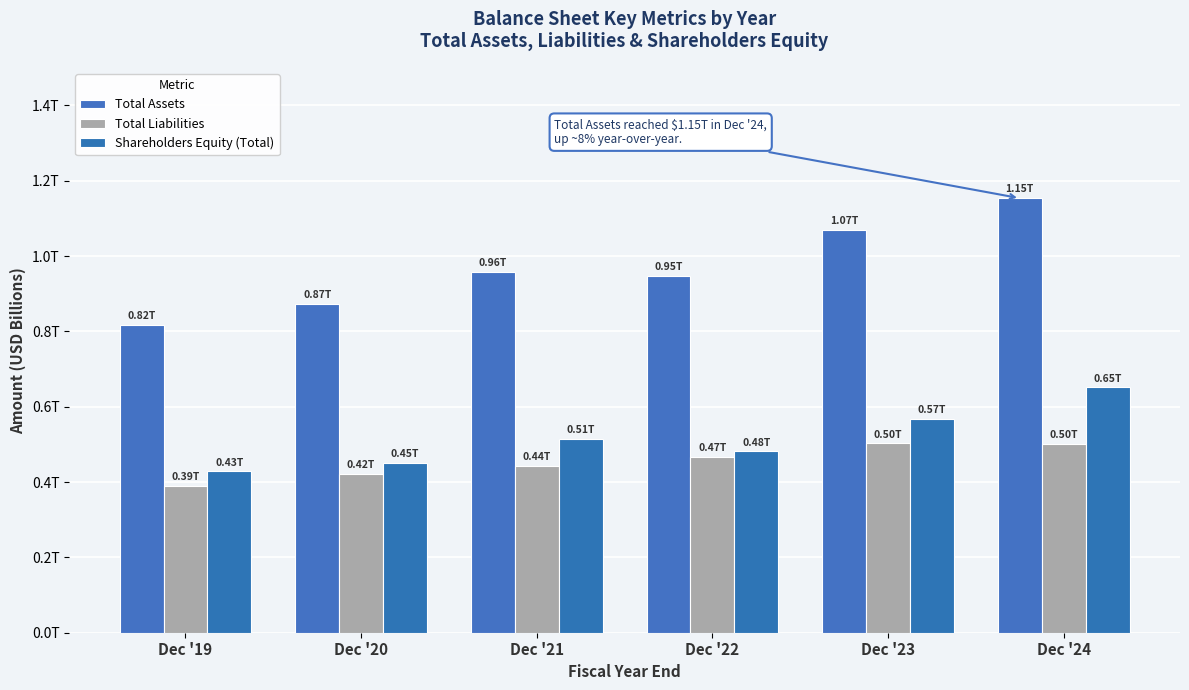

Rank the series at Dec '24 from lowest to highest value.

Total Liabilities, Shareholders Equity (Total), Total Assets